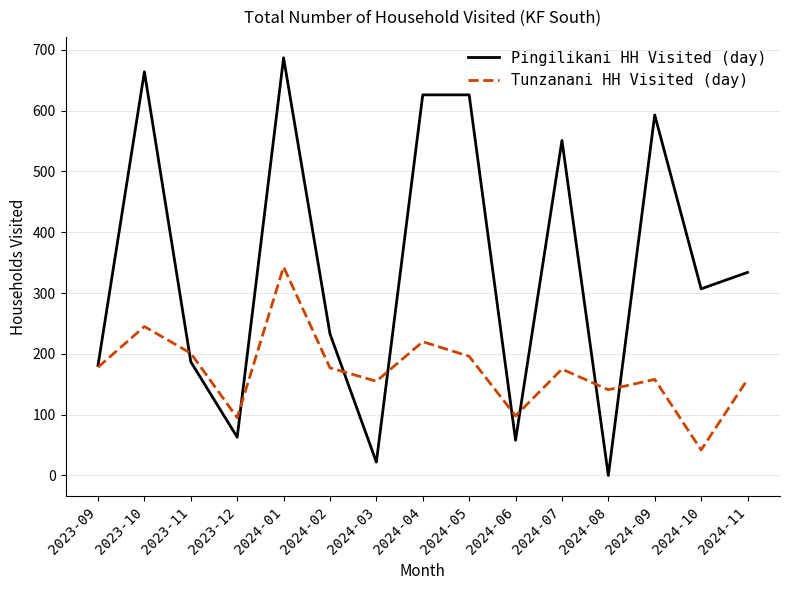

How many interior local valleys does the Pingilikani HH Visited (day) series have?

5